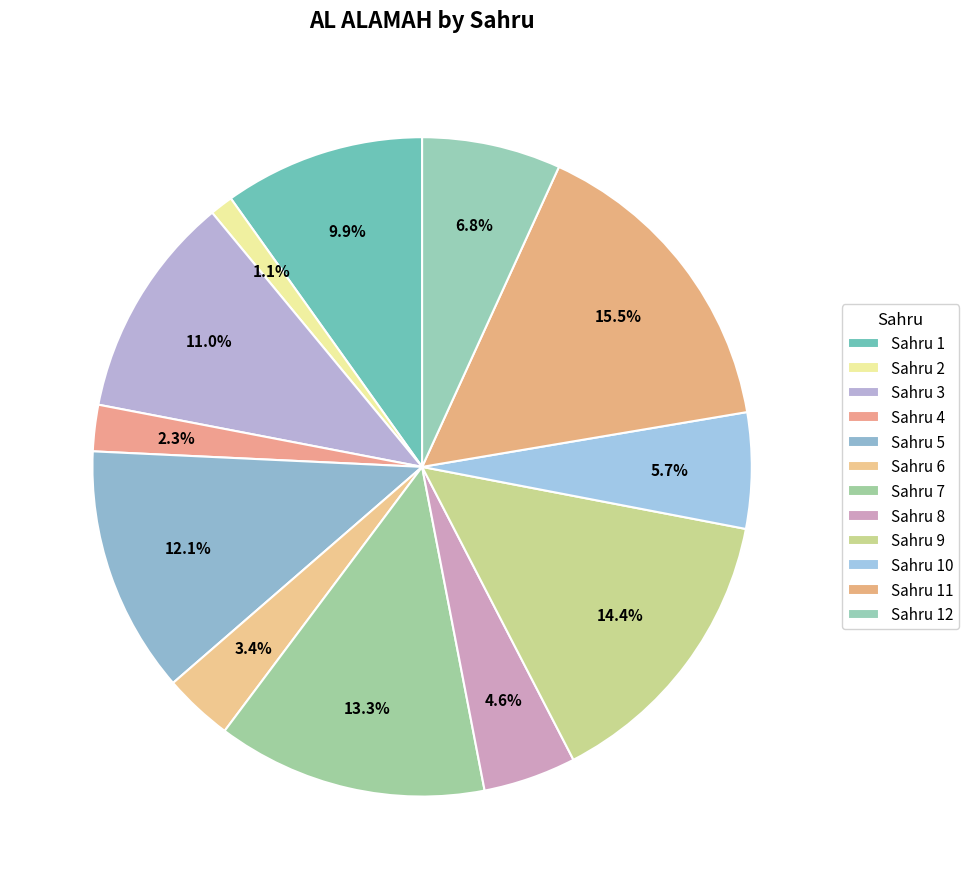

What is the largest slice in the pie chart?

11